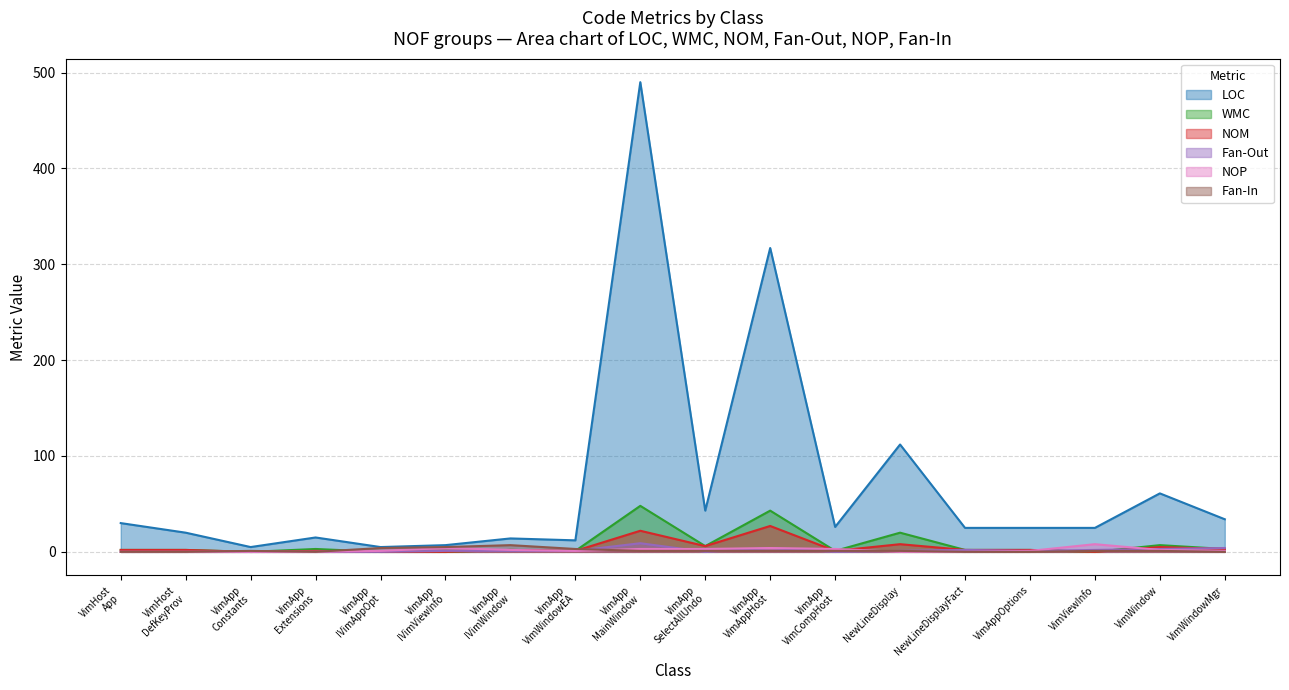

Which series has the widest spread of values?

LOC